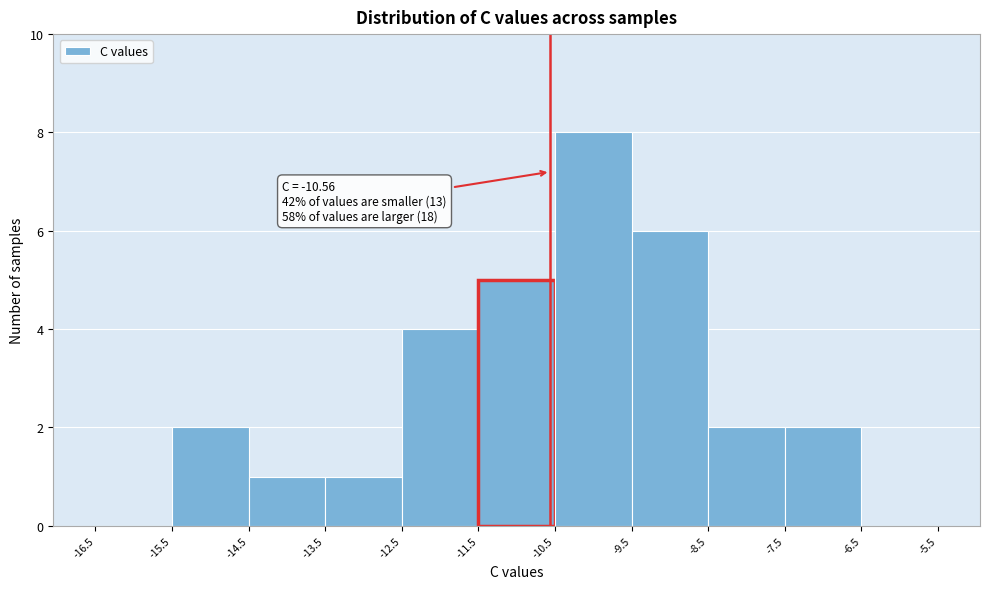

Which range on the x-axis has the tallest bar?

-10.5 to -9.5